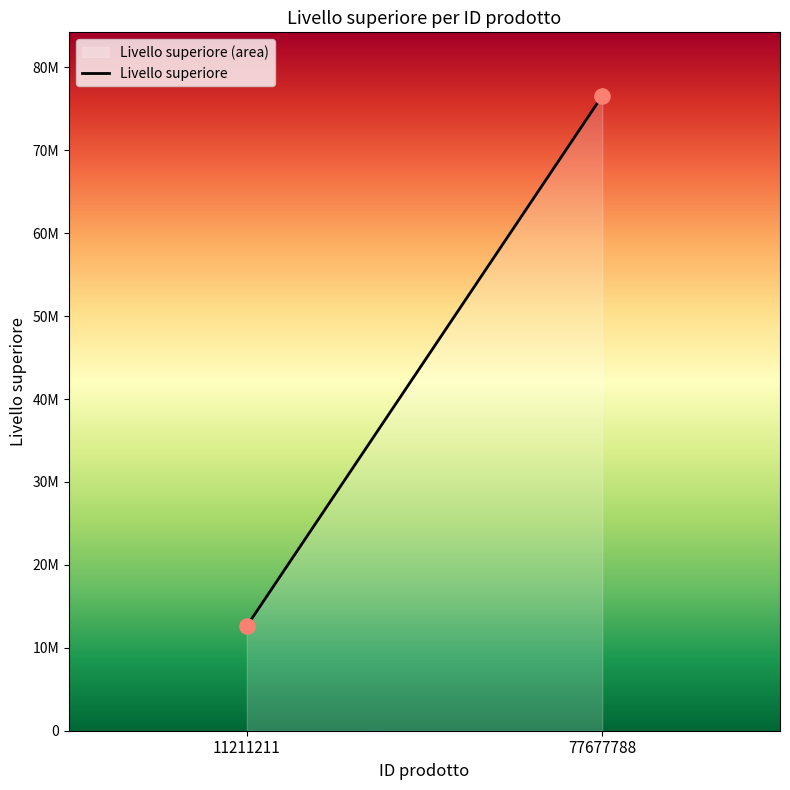

What is the change in value from 11211211 to 77677788?

+63963920